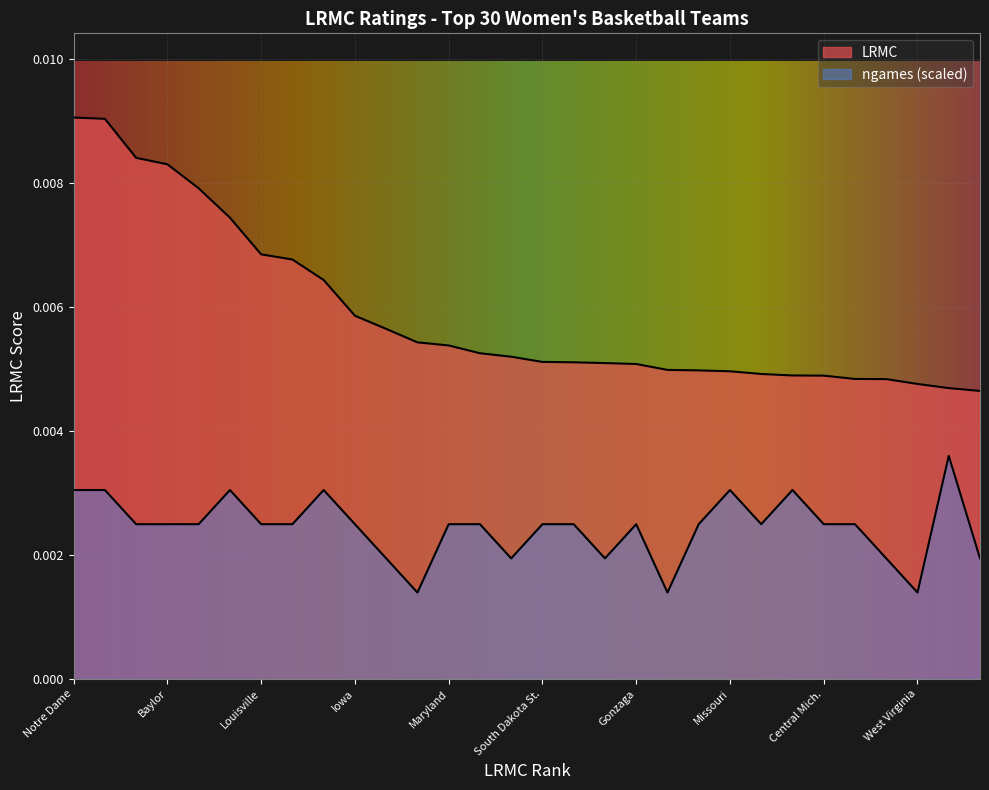

What is the sum of all LRMC values?

0.2